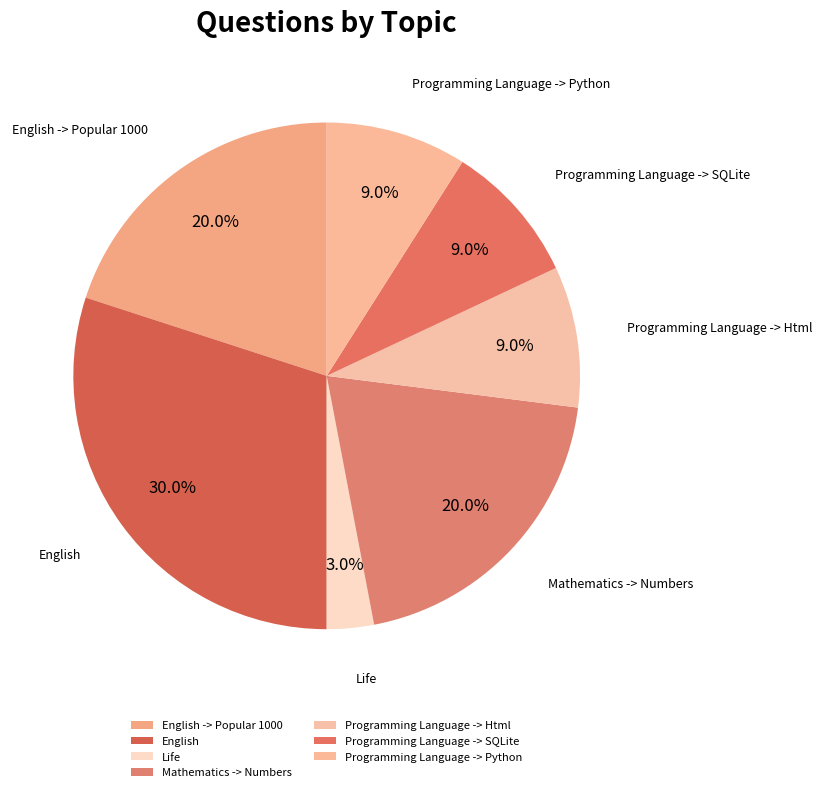

To the nearest percent, what percentage of the pie is Programming Language -> Html?

9%